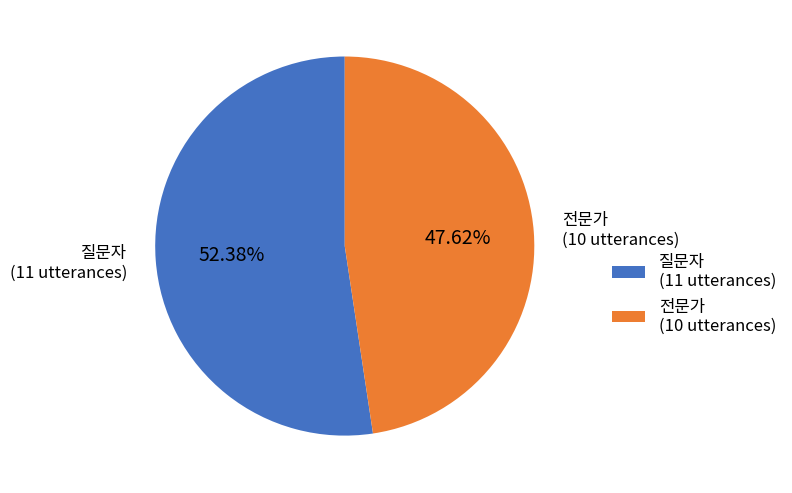

Do 질문자 and 전문가 together represent more than half of the pie?

Yes